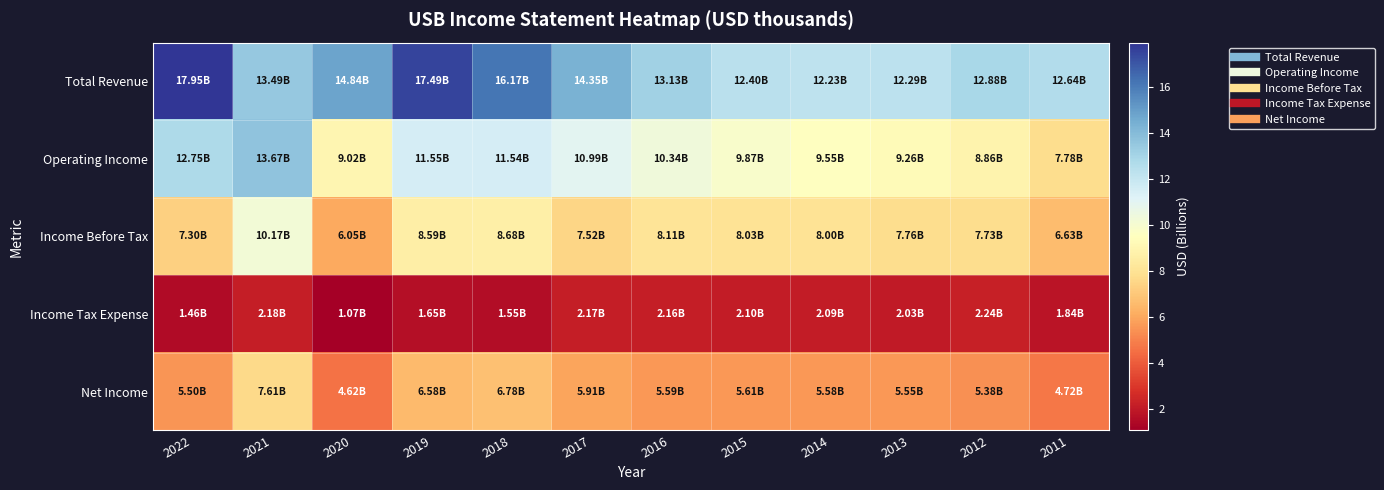

Which category has the lowest value across all series?

2020